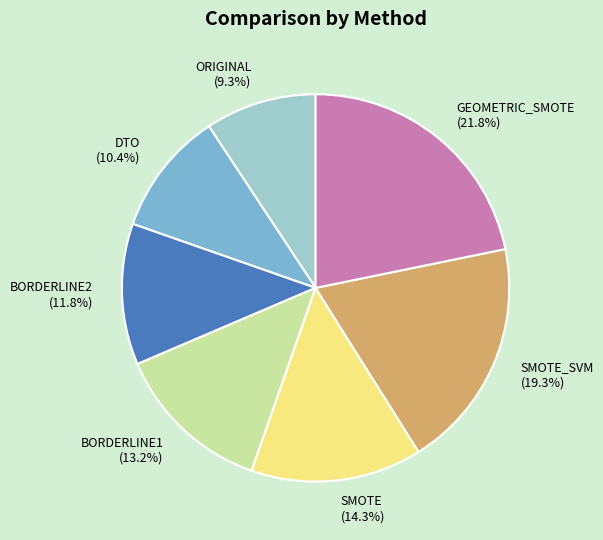

Between SMOTE_SVM and ORIGINAL, which is larger?

SMOTE_SVM